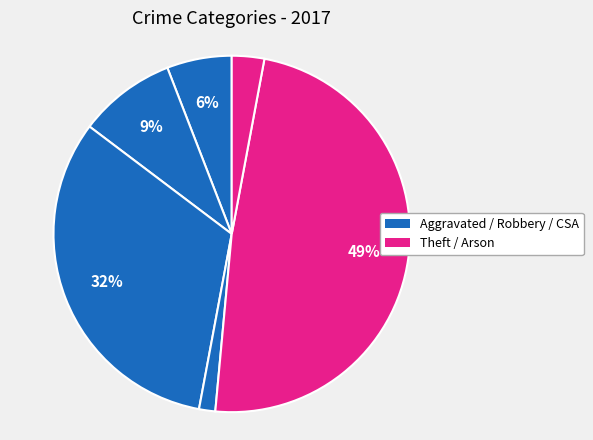

To the nearest percent, what is the average slice percentage?

17%